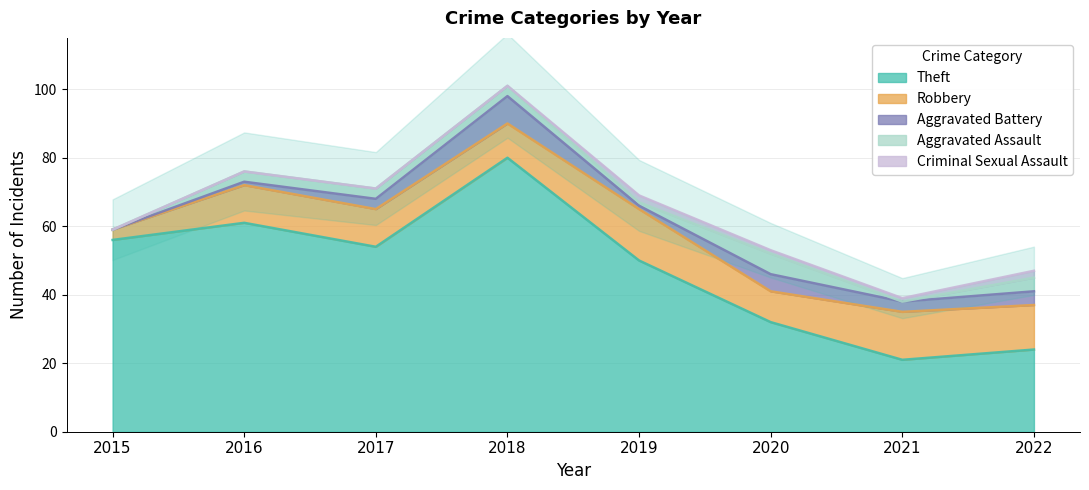

Is the value of Criminal Sexual Assault at 2015 greater than the value of Robbery at 2016?

No